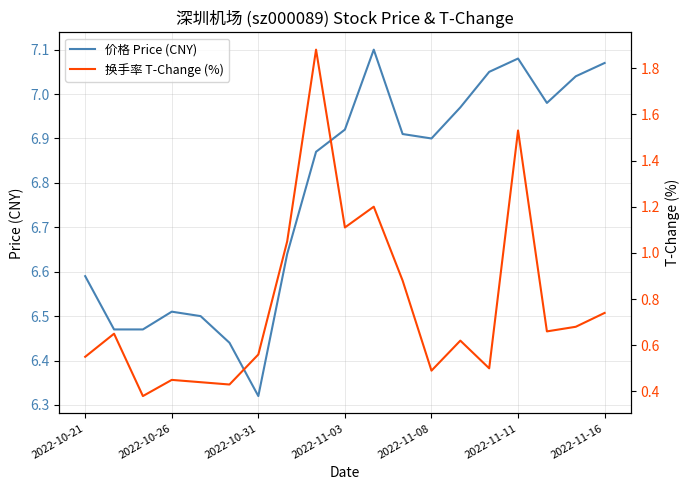

At how many categories does at least one series exceed 1?

19